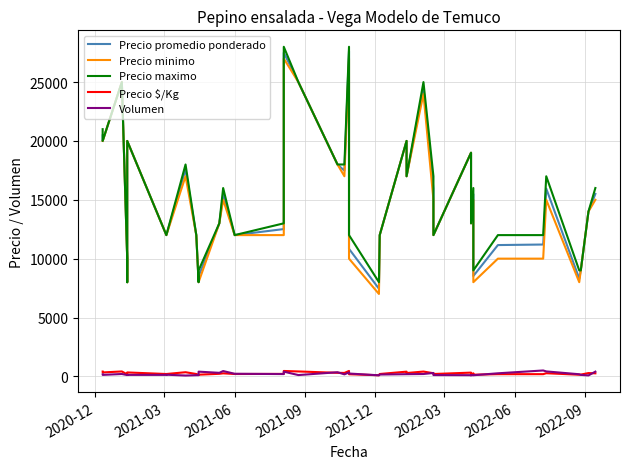

Count the number of categories in the chart.

40